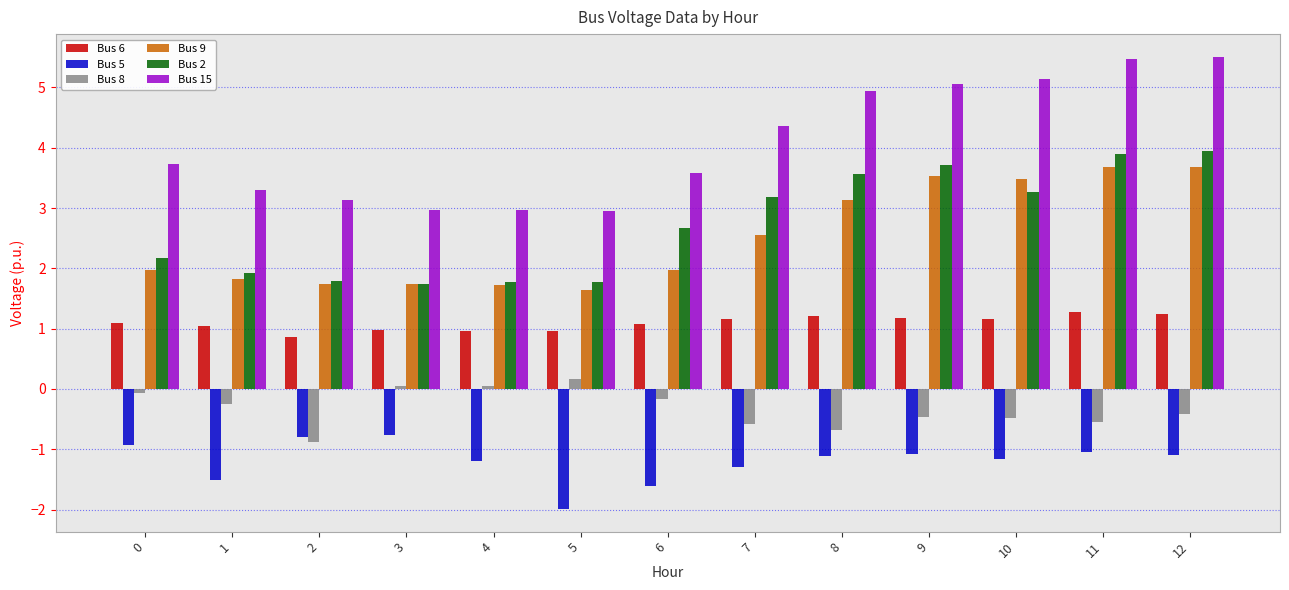

How many series are shown in this chart?

6